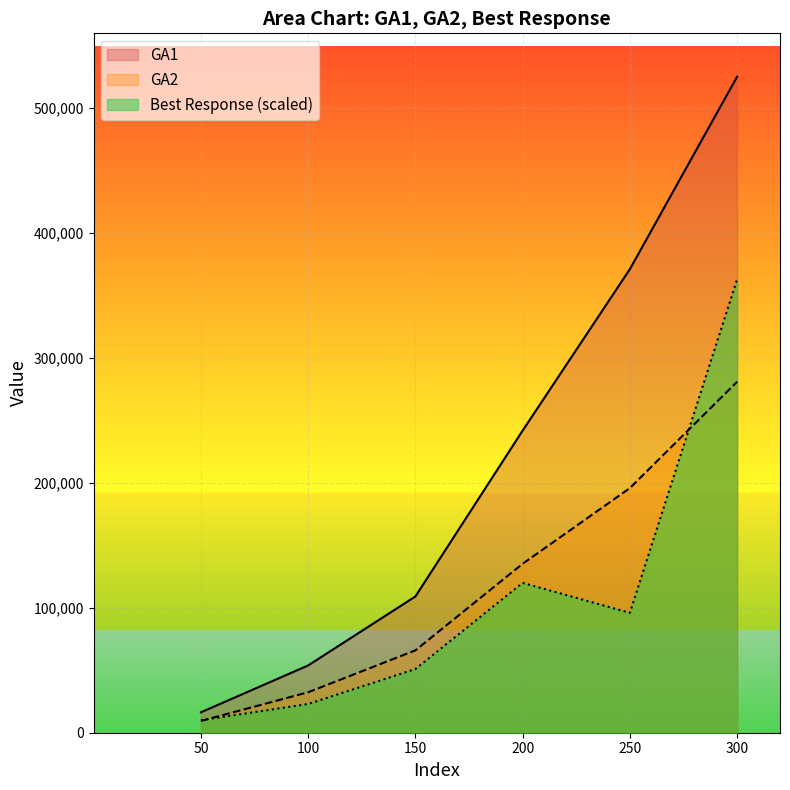

Between 150 and 200, which series saw the biggest shift?

GA1